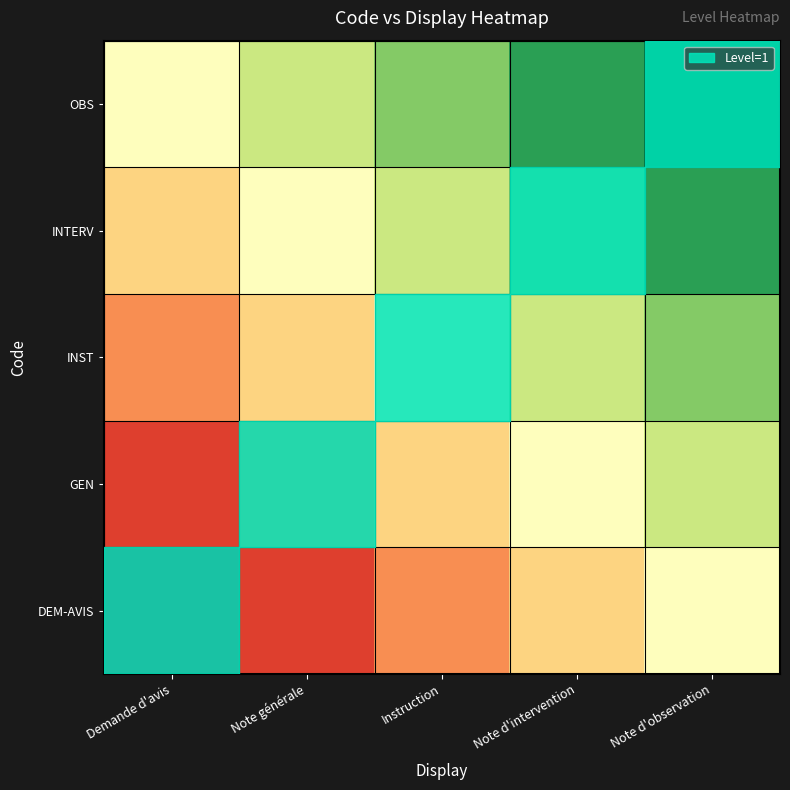

Which series has the largest total across all categories?

OBS